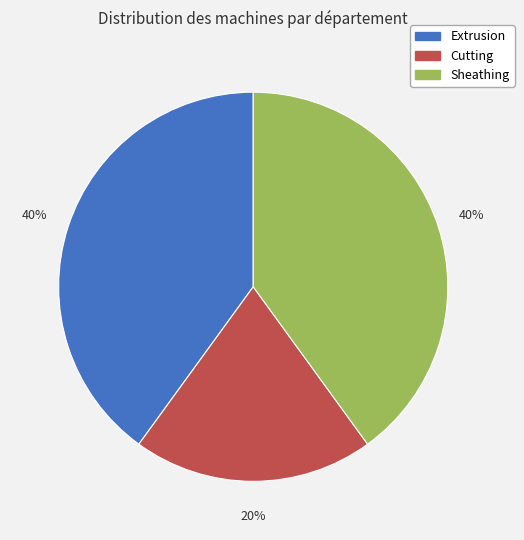

Is it true that Cutting is 20% of the pie?

True